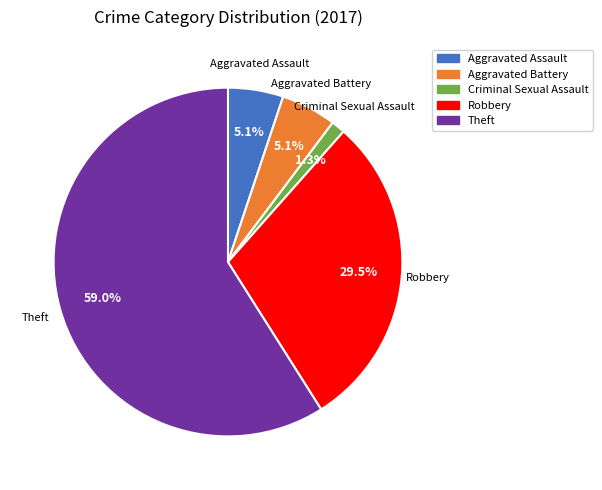

How many segments does this pie chart have?

5